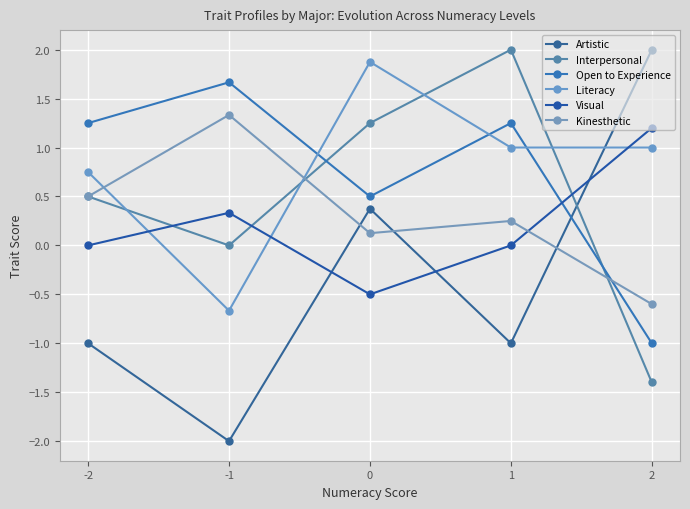

How many lines are shown in the chart?

6